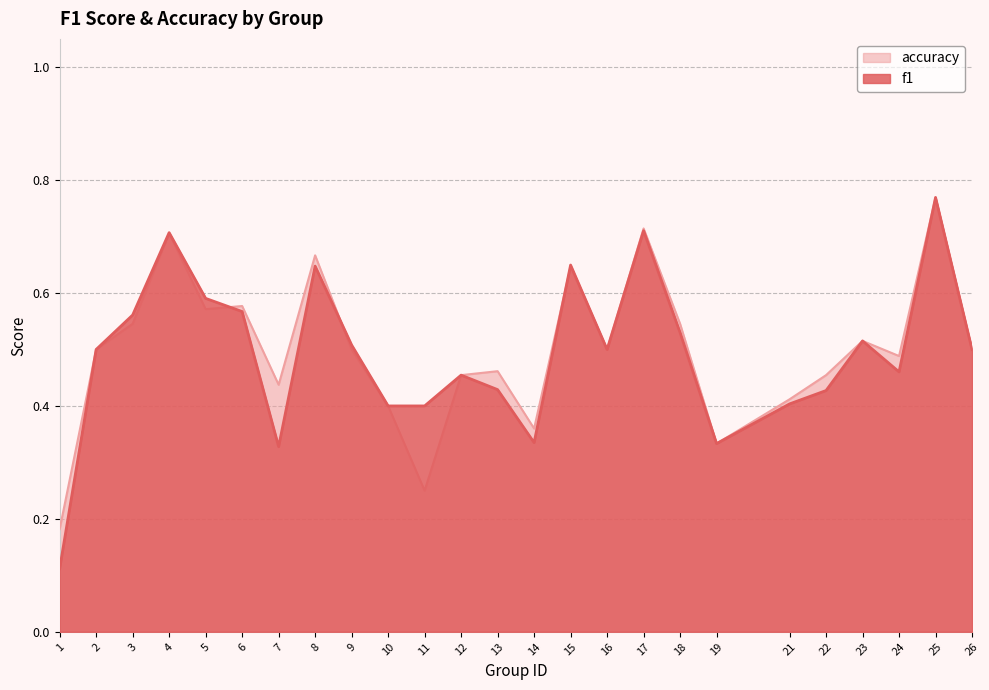

Reading left to right, what are all the values shown in this chart?

f1: 1=0.1	2=0.5	3=0.6	4=0.7	5=0.6	6=0.6	7=0.3	8=0.6	9=0.5	10=0.4	11=0.4	12=0.5	13=0.4	14=0.3	15=0.6	16=0.5	17=0.7	18=0.5	19=0.3	21=0.4	22=0.4	23=0.5	24=0.5	25=0.8	26=0.5
accuracy: 1=0.2	2=0.5	3=0.5	4=0.7	5=0.6	6=0.6	7=0.4	8=0.7	9=0.5	10=0.4	11=0.2	12=0.5	13=0.5	14=0.4	15=0.6	16=0.5	17=0.7	18=0.5	19=0.3	21=0.4	22=0.5	23=0.5	24=0.5	25=0.8	26=0.5